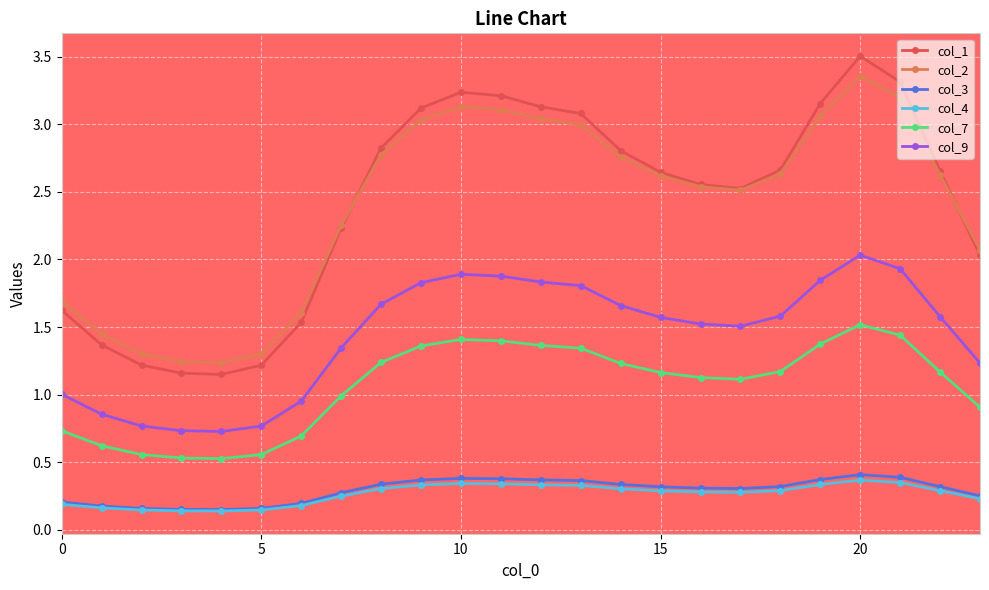

True or false: col_2 and col_4 intersect in this chart.

False